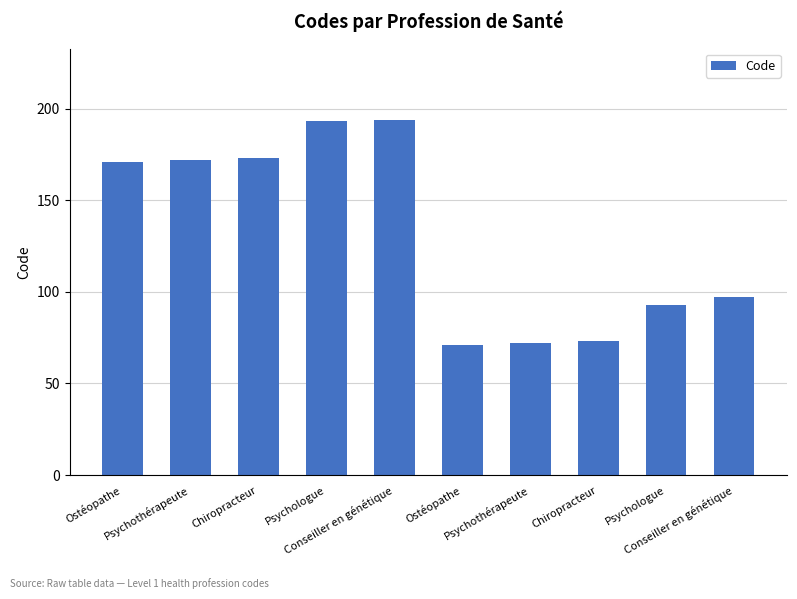

What is the label of the 1st bar from the left?

Ostéopathe